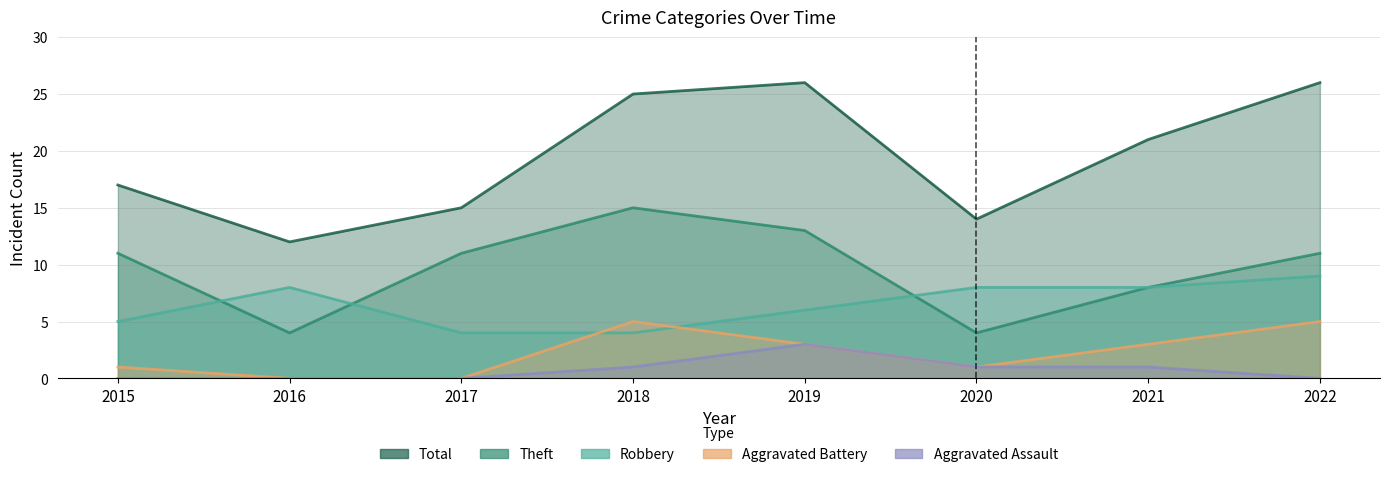

What are all the series names shown in the legend?

Robbery, Theft, Total, Aggravated Battery, Aggravated Assault